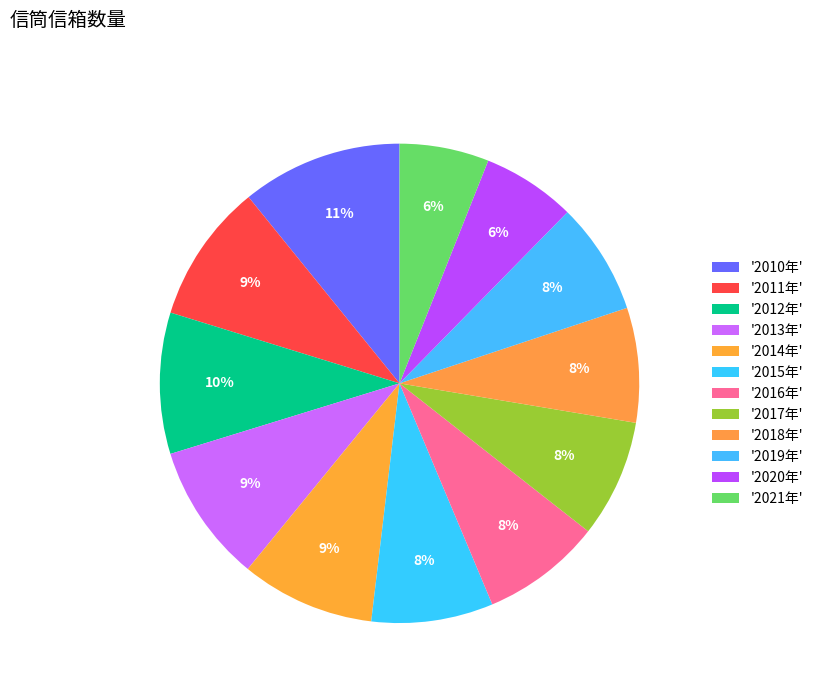

What is the largest slice in the pie chart?

2010年